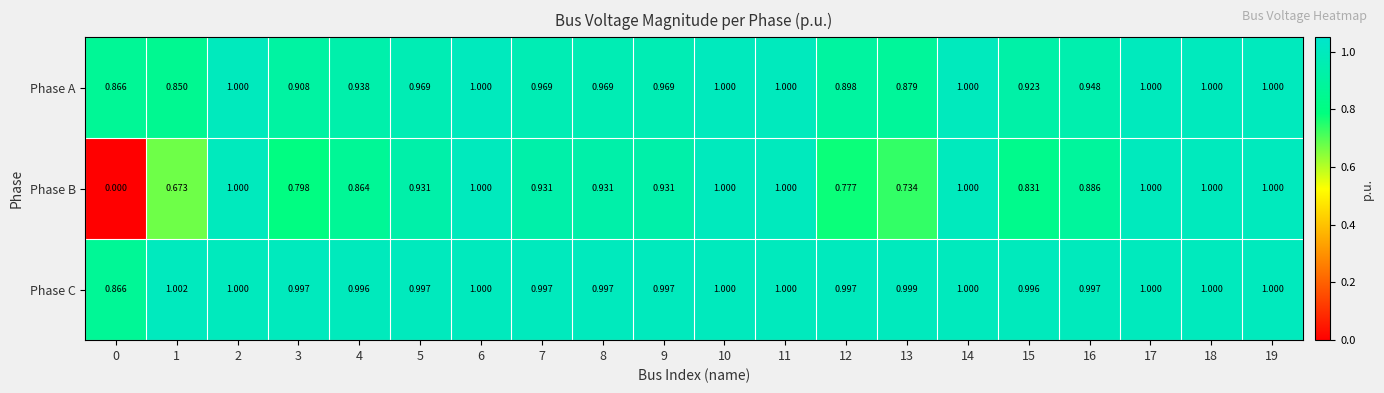

List the series in order of their overall mean, highest first.

Phase C, Phase A, Phase B